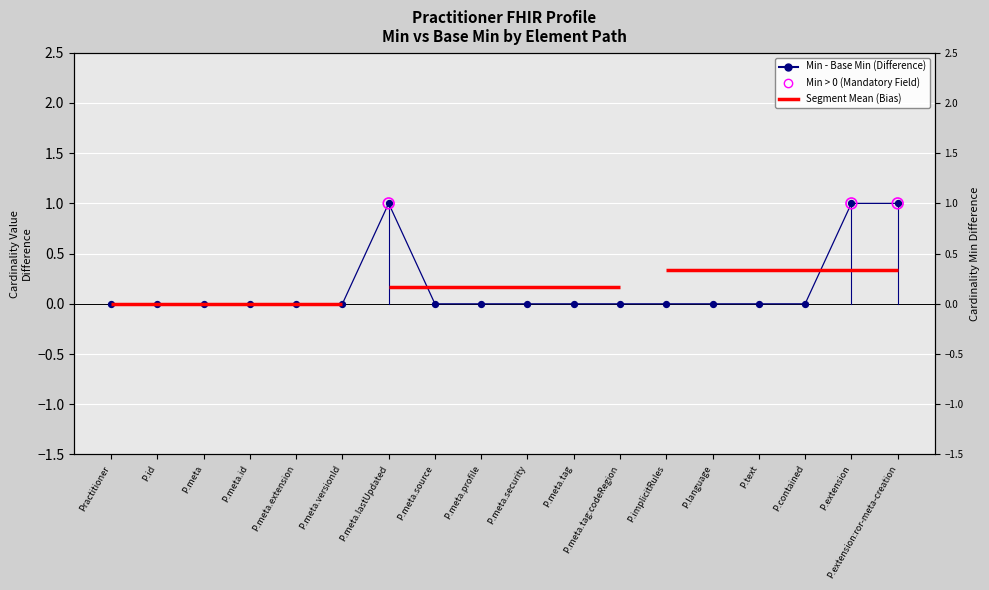

Between P.meta.id and P.meta.versionId, which is larger?

P.meta.id